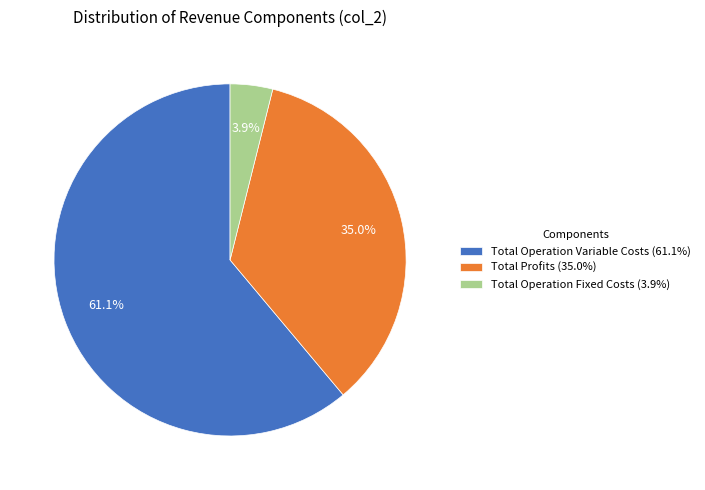

Rank the categories by value from highest to lowest.

Total Operation Variable Costs (61.1%), Total Profits (35.0%), Total Operation Fixed Costs (3.9%)